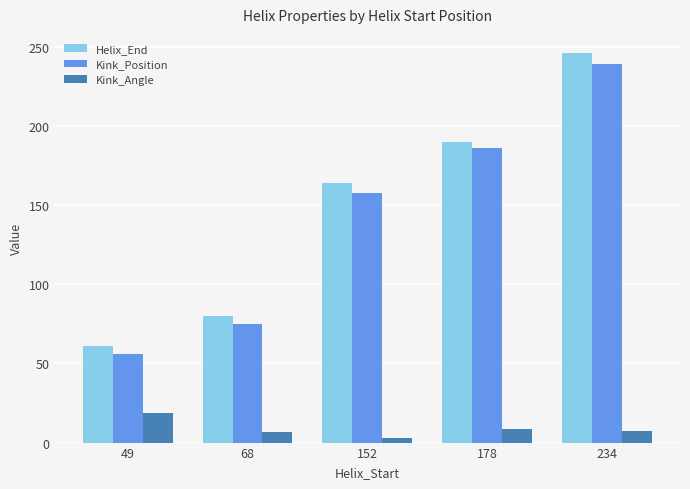

Where is Helix_End nearest to the value 153?

152